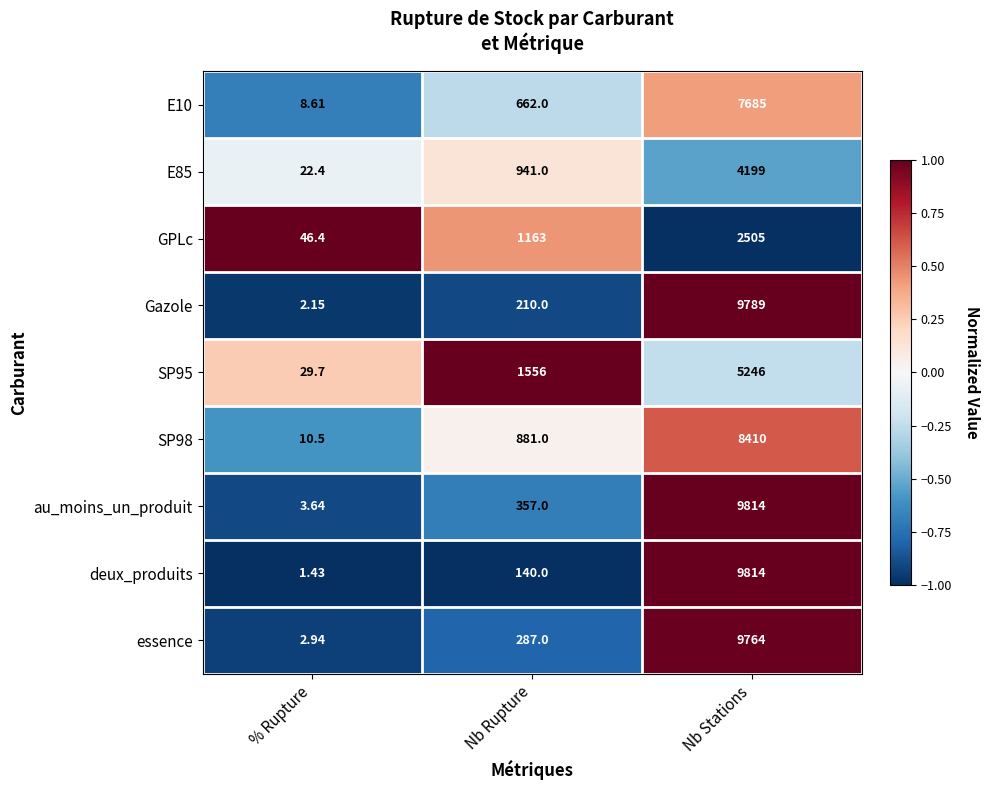

Which category has the lowest value in the E10 series?

% Rupture